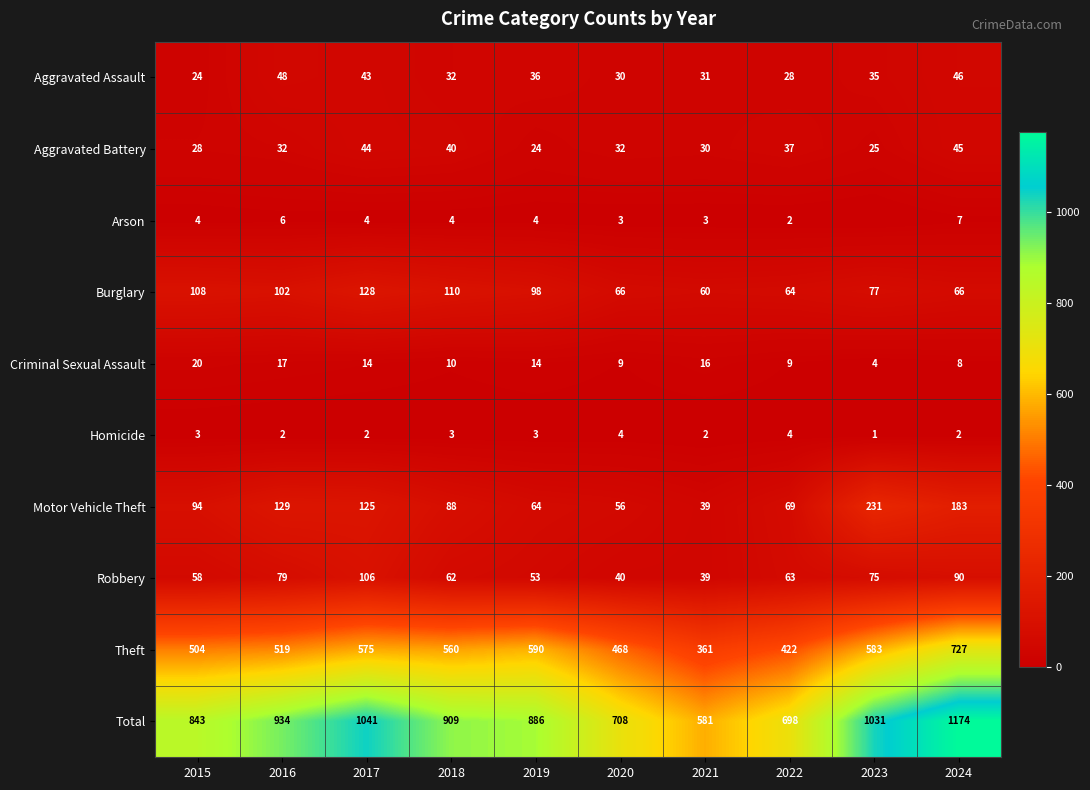

What is the approximate value of Aggravated Assault at 2019?

36